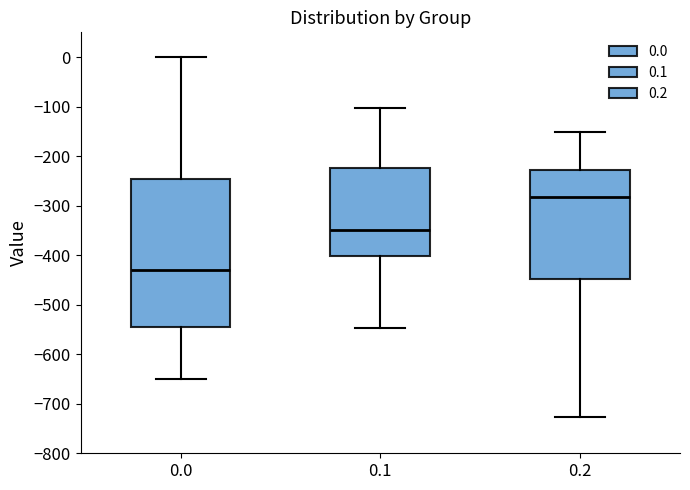

Where does the median line of the box at x = 0.2 sit on the y-axis? The values are not printed on the chart, so give them approximately, as read against the axis.

-280